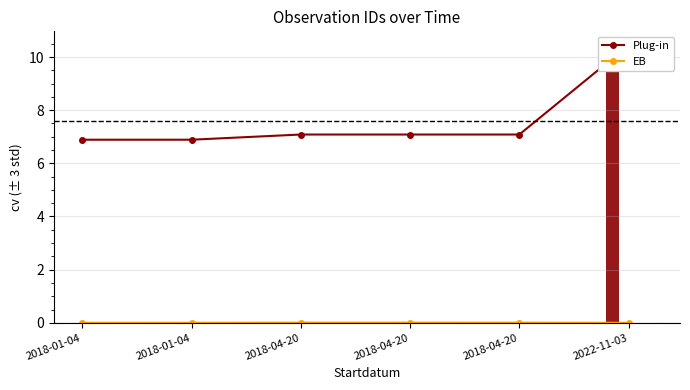

Rank the series by their average value, from highest to lowest.

Plug-in, EB